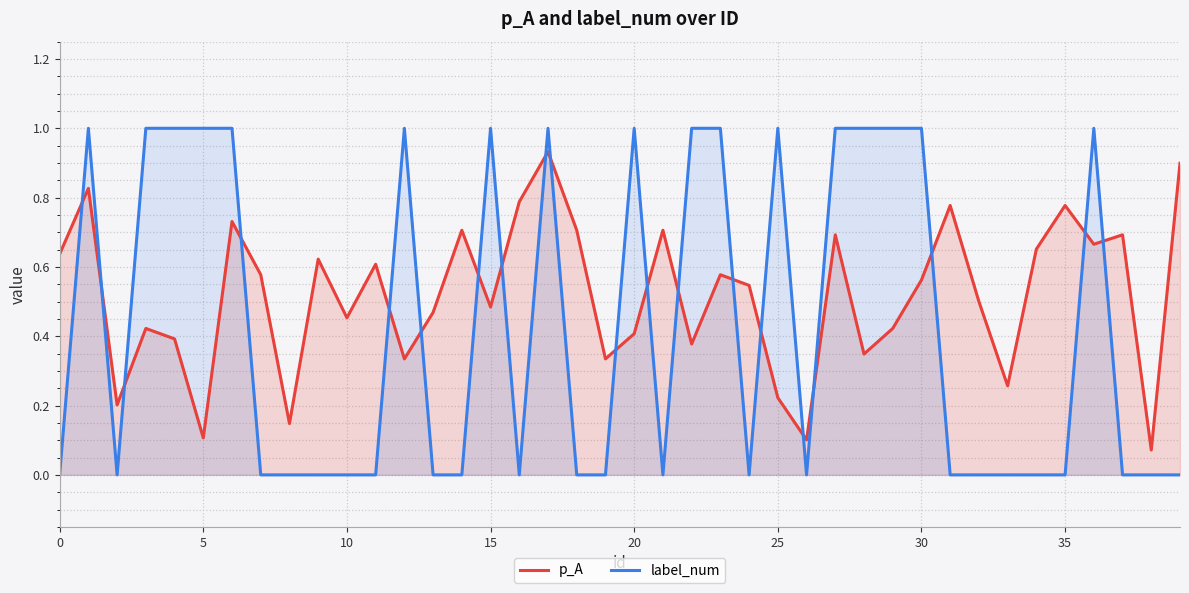

What is the maximum value shown in the chart?

1.0